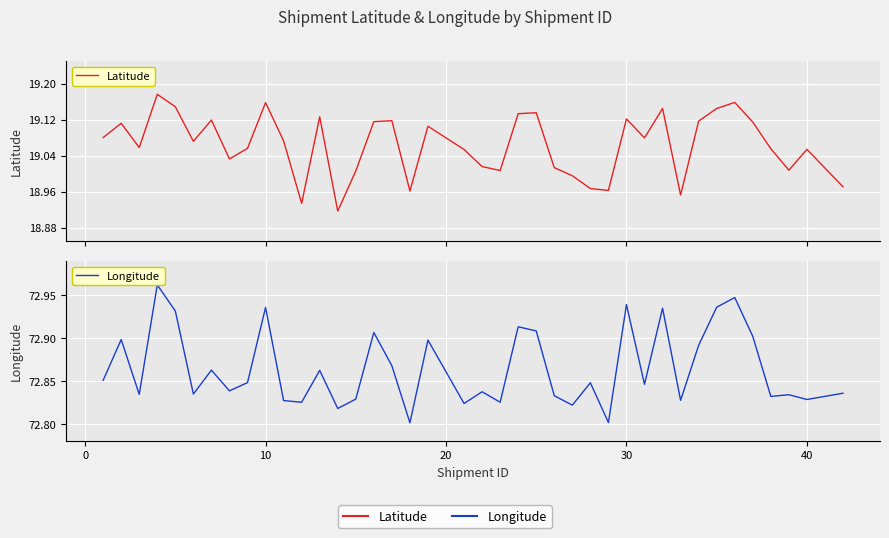

The Latitude series shows 10.0 at 23. True or false?

False